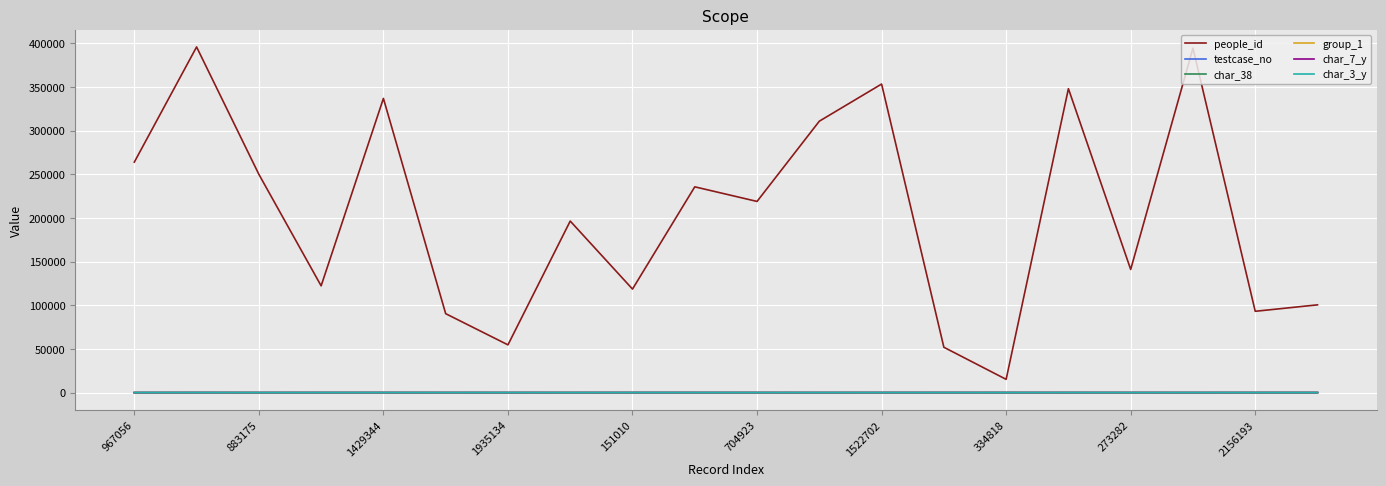

Which series has the widest spread of values?

people_id